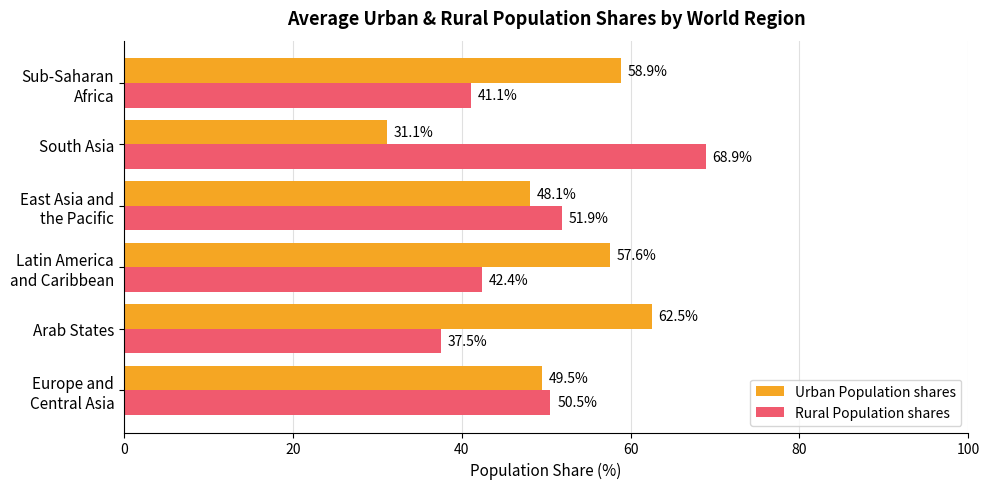

What is the difference between the maximum and minimum values in the Urban Population shares series?

31.4